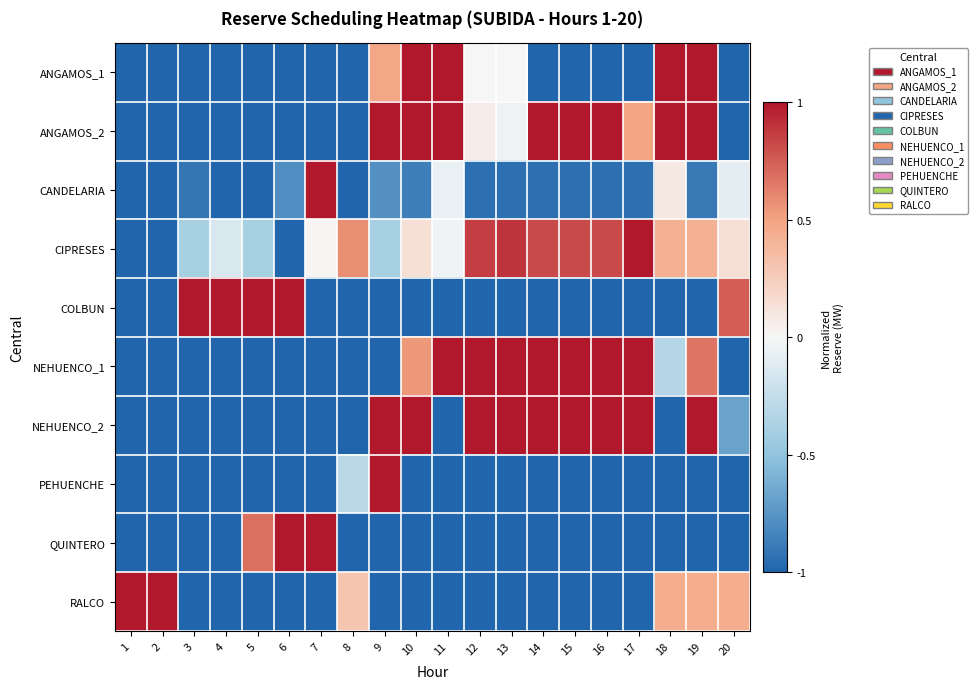

Reading left to right, extract all data points from this chart.

ANGAMOS_1: 1=-1.0	2=-1.0	3=-1.0	4=-1.0	5=-1.0	6=-1.0	7=-1.0	8=-1.0	9=0.5	10=1.0	11=1.0	12=0.0	13=0.0	14=-1.0	15=-1.0	16=-1.0	17=-1.0	18=1.0	19=1.0	20=-1.0
ANGAMOS_2: 1=-1.0	2=-1.0	3=-1.0	4=-1.0	5=-1.0	6=-1.0	7=-1.0	8=-1.0	9=1.0	10=1.0	11=1.0	12=0.1	13=-0.0	14=1.0	15=1.0	16=1.0	17=0.5	18=1.0	19=1.0	20=-1.0
CANDELARIA: 1=-1.0	2=-1.0	3=-0.9	4=-1.0	5=-1.0	6=-0.8	7=1.0	8=-1.0	9=-0.8	10=-0.9	11=-0.1	12=-0.9	13=-0.9	14=-0.9	15=-0.9	16=-0.9	17=-0.9	18=0.1	19=-0.9	20=-0.1
CIPRESES: 1=-1.0	2=-1.0	3=-0.4	4=-0.1	5=-0.4	6=-1.0	7=0.0	8=0.6	9=-0.4	10=0.1	11=-0.0	12=0.9	13=0.9	14=0.8	15=0.8	16=0.8	17=1.0	18=0.4	19=0.4	20=0.1
COLBUN: 1=-1.0	2=-1.0	3=1.0	4=1.0	5=1.0	6=1.0	7=-1.0	8=-1.0	9=-1.0	10=-1.0	11=-1.0	12=-1.0	13=-1.0	14=-1.0	15=-1.0	16=-1.0	17=-1.0	18=-1.0	19=-1.0	20=0.7
NEHUENCO_1: 1=-1.0	2=-1.0	3=-1.0	4=-1.0	5=-1.0	6=-1.0	7=-1.0	8=-1.0	9=-1.0	10=0.5	11=1.0	12=1.0	13=1.0	14=1.0	15=1.0	16=1.0	17=1.0	18=-0.3	19=0.7	20=-1.0
NEHUENCO_2: 1=-1.0	2=-1.0	3=-1.0	4=-1.0	5=-1.0	6=-1.0	7=-1.0	8=-1.0	9=1.0	10=1.0	11=-1.0	12=1.0	13=1.0	14=1.0	15=1.0	16=1.0	17=1.0	18=-1.0	19=1.0	20=-0.7
PEHUENCHE: 1=-1.0	2=-1.0	3=-1.0	4=-1.0	5=-1.0	6=-1.0	7=-1.0	8=-0.3	9=1.0	10=-1.0	11=-1.0	12=-1.0	13=-1.0	14=-1.0	15=-1.0	16=-1.0	17=-1.0	18=-1.0	19=-1.0	20=-1.0
QUINTERO: 1=-1.0	2=-1.0	3=-1.0	4=-1.0	5=0.7	6=1.0	7=1.0	8=-1.0	9=-1.0	10=-1.0	11=-1.0	12=-1.0	13=-1.0	14=-1.0	15=-1.0	16=-1.0	17=-1.0	18=-1.0	19=-1.0	20=-1.0
RALCO: 1=1.0	2=1.0	3=-1.0	4=-1.0	5=-1.0	6=-1.0	7=-1.0	8=0.3	9=-1.0	10=-1.0	11=-1.0	12=-1.0	13=-1.0	14=-1.0	15=-1.0	16=-1.0	17=-1.0	18=0.4	19=0.4	20=0.4